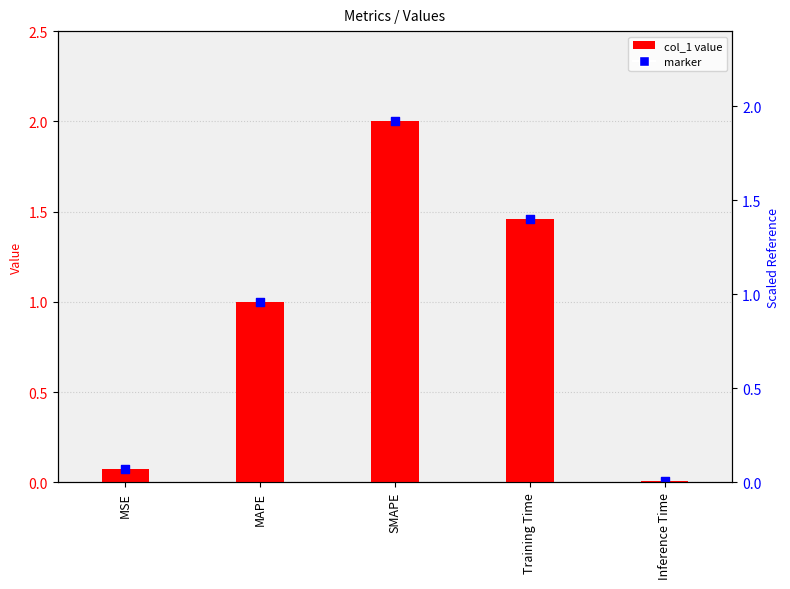

What is the change in value from Training Time to Inference Time?

-1.5